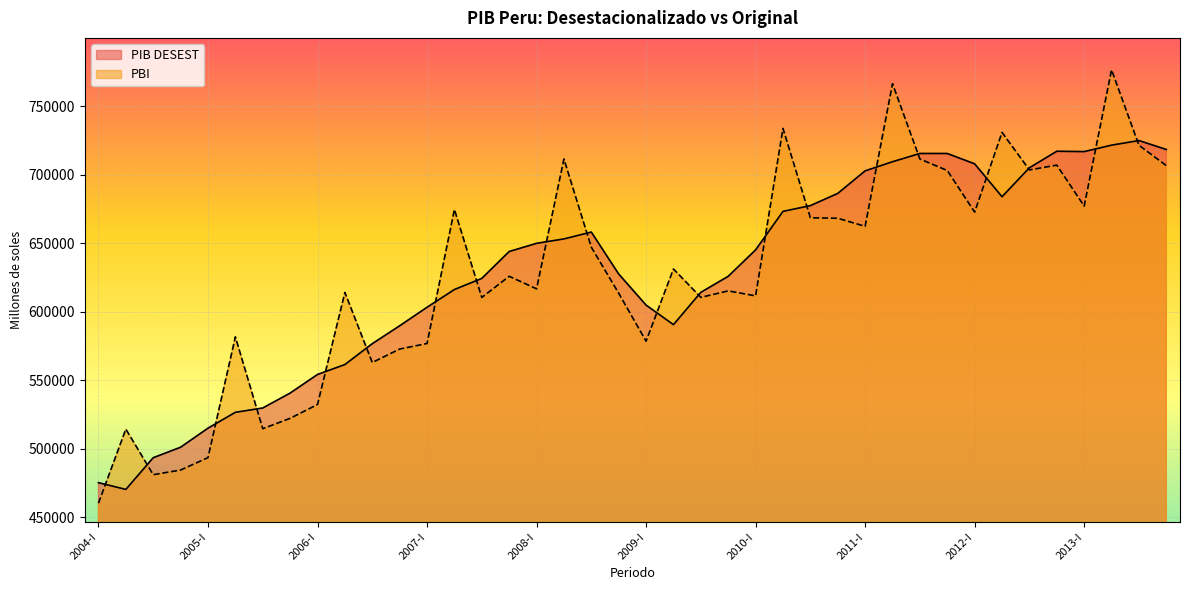

Between 2006-II and 2006-III, which series saw the biggest shift?

PBI